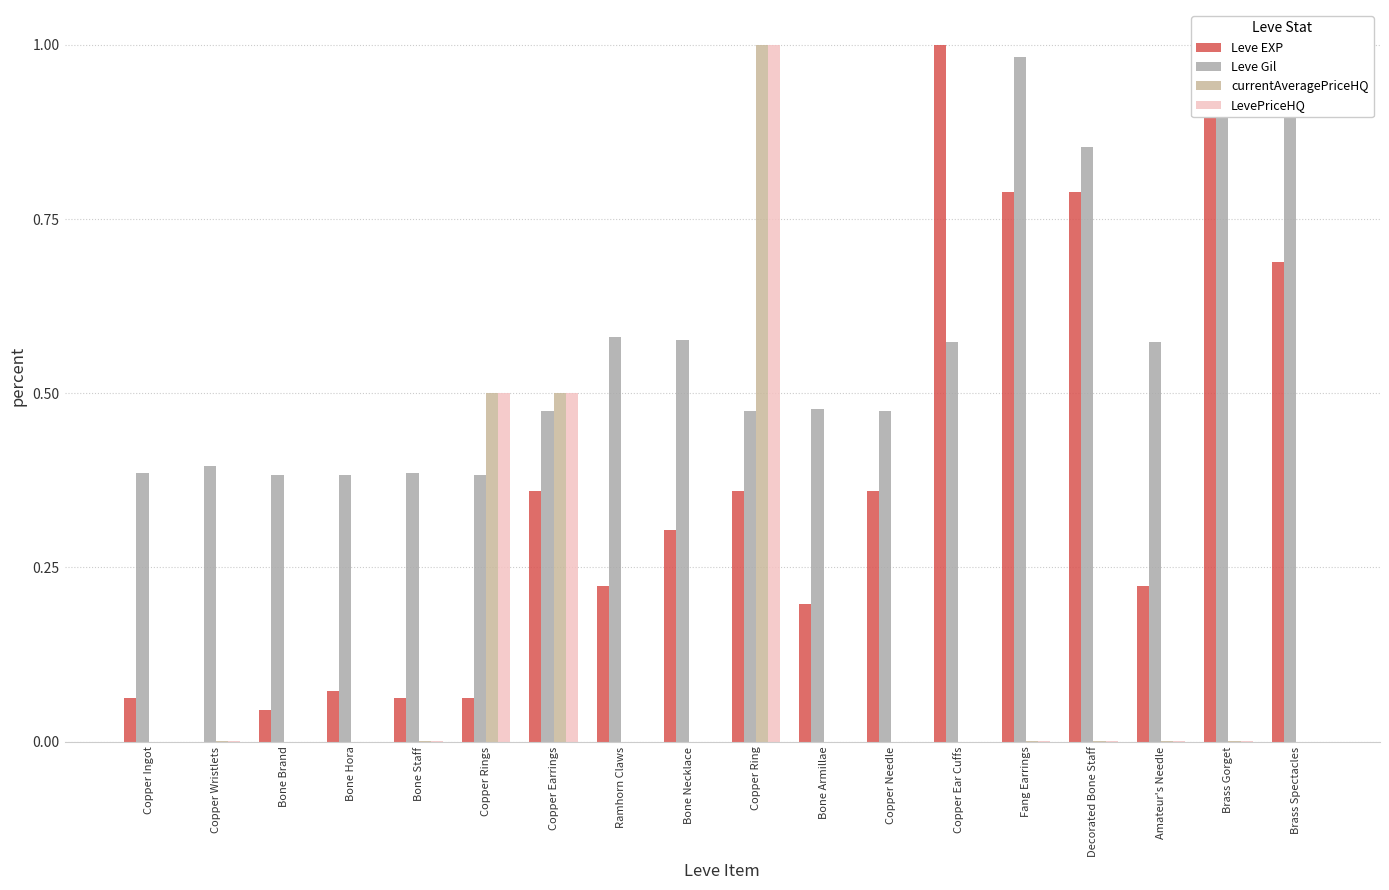

Which series has the largest total across all categories?

Leve Gil